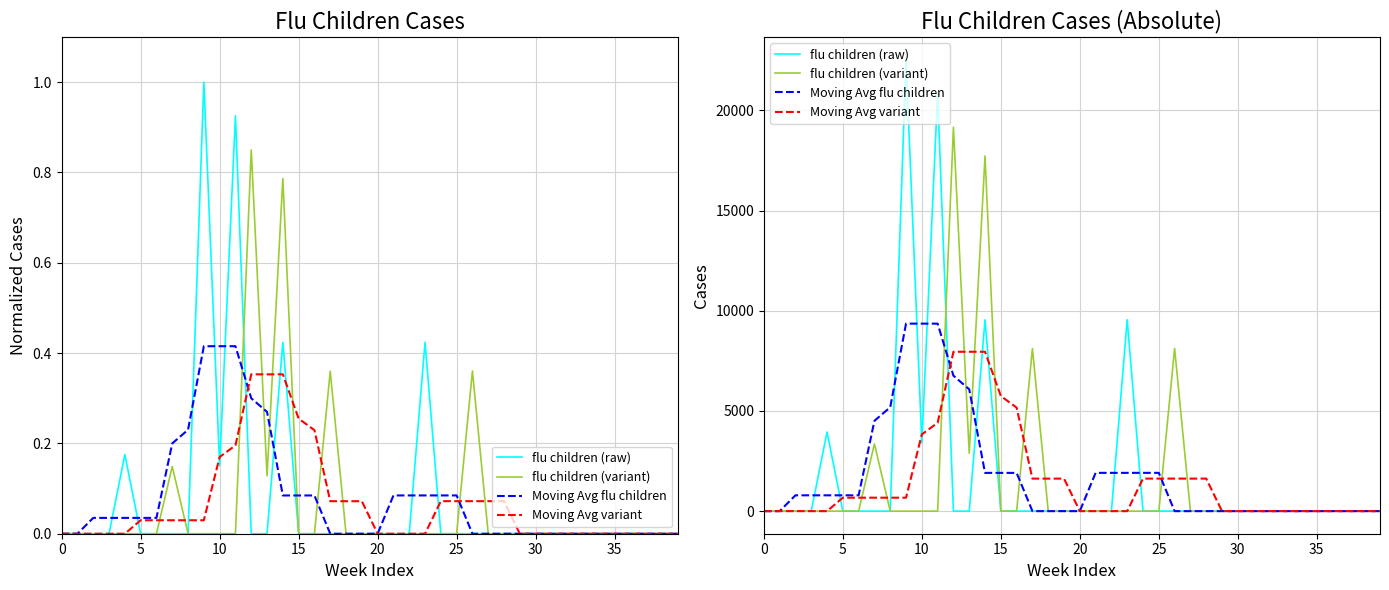

Which series changed the most between 0 and 31?

flu children (raw)